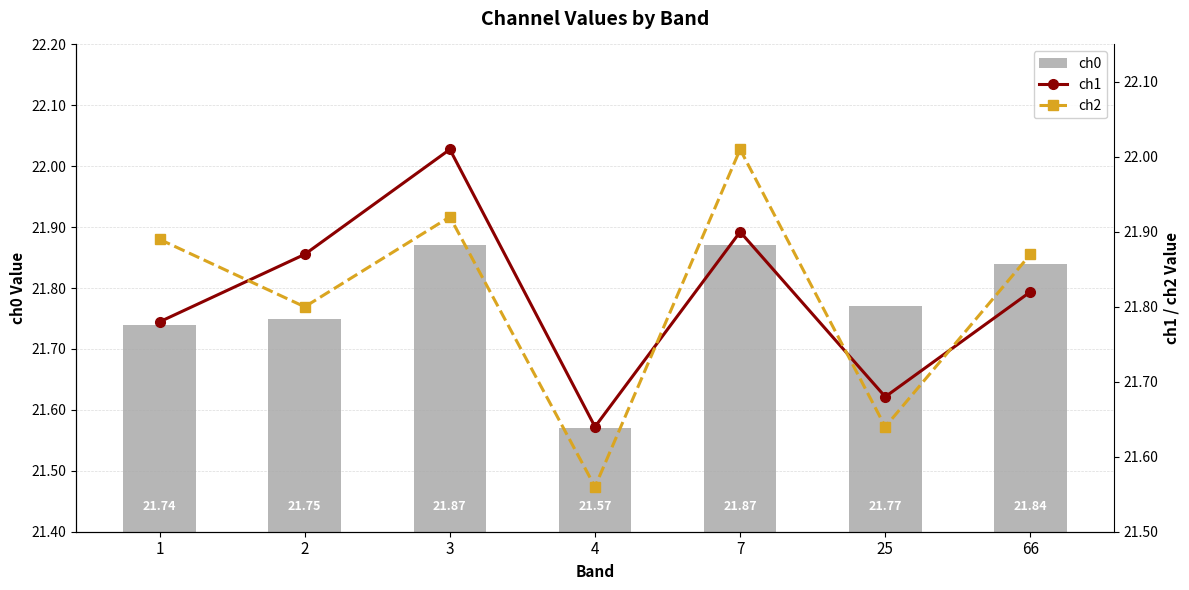

Which label corresponds to the largest value in the chart?

3